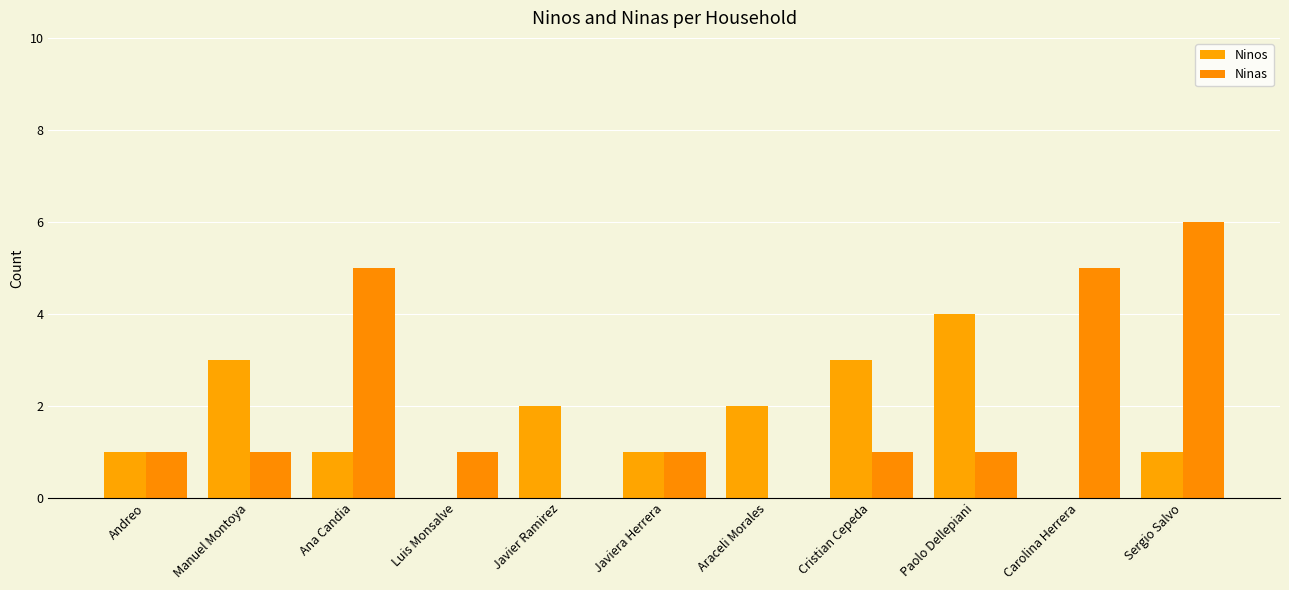

What is the maximum value for Ninas?

6